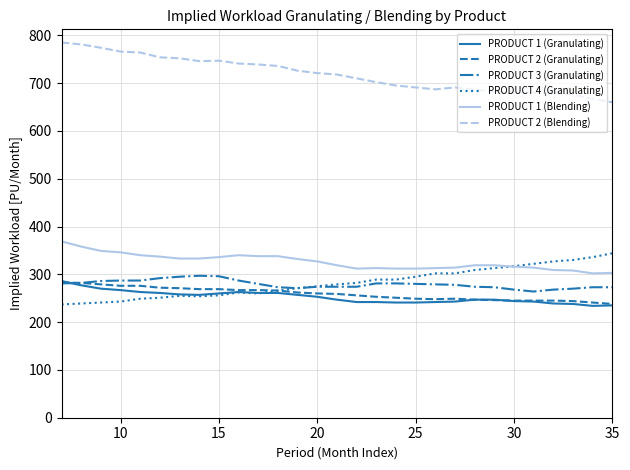

True or false: PRODUCT 3 (Granulating) and PRODUCT 2 (Blending) cross at least once.

False